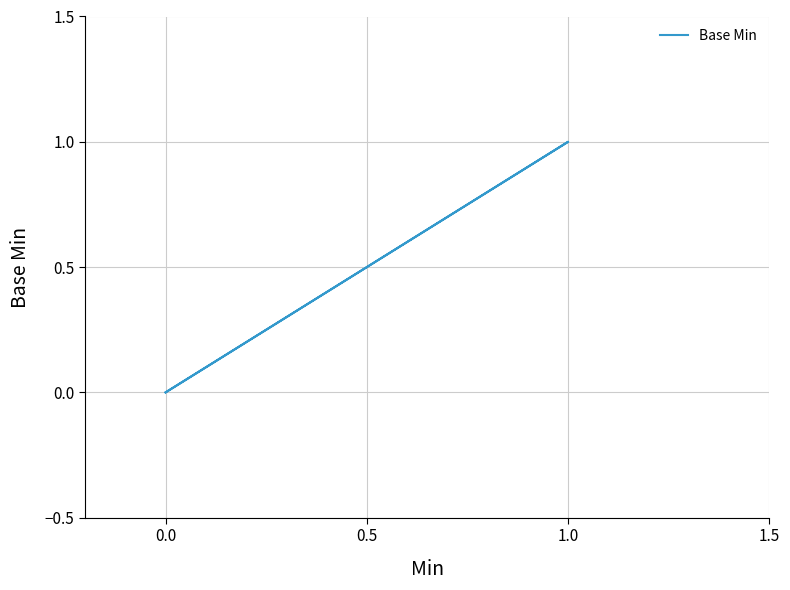

How many values are above zero?

1